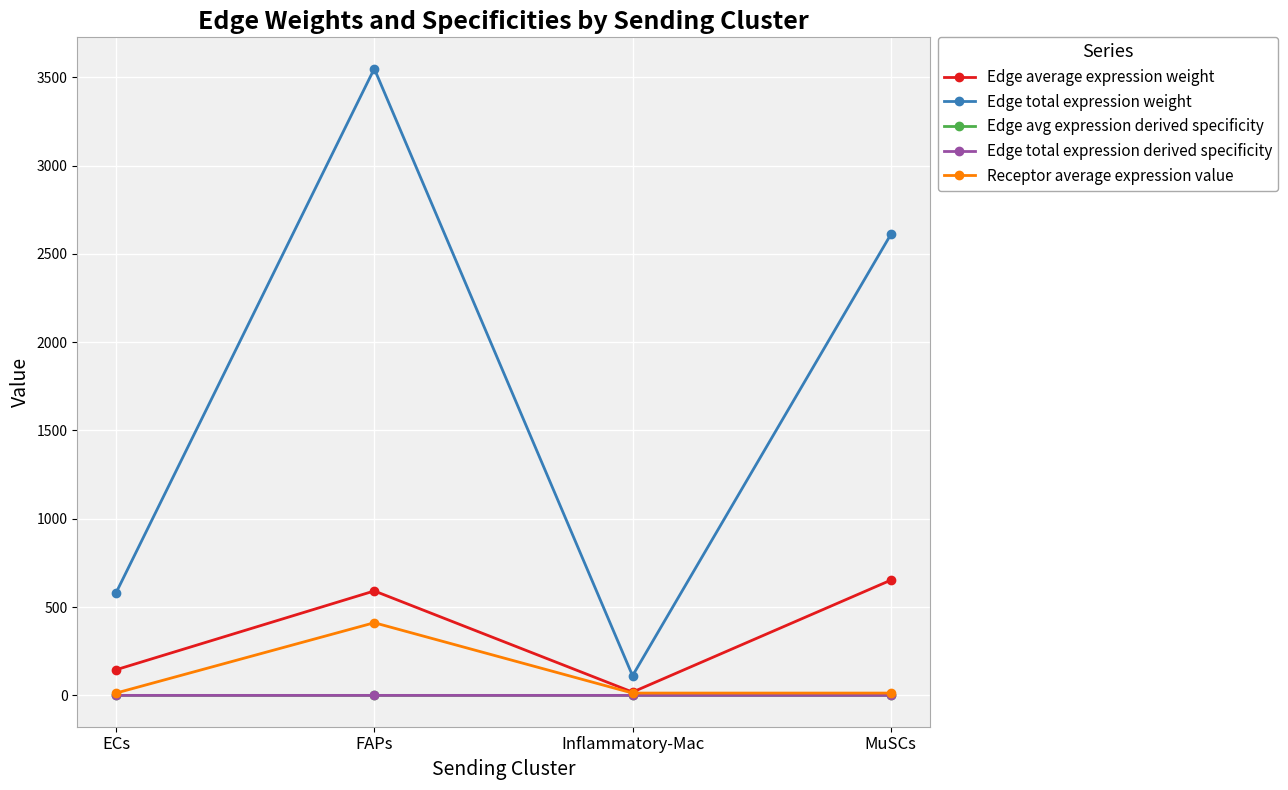

Which series has the widest spread of values?

Edge total expression weight